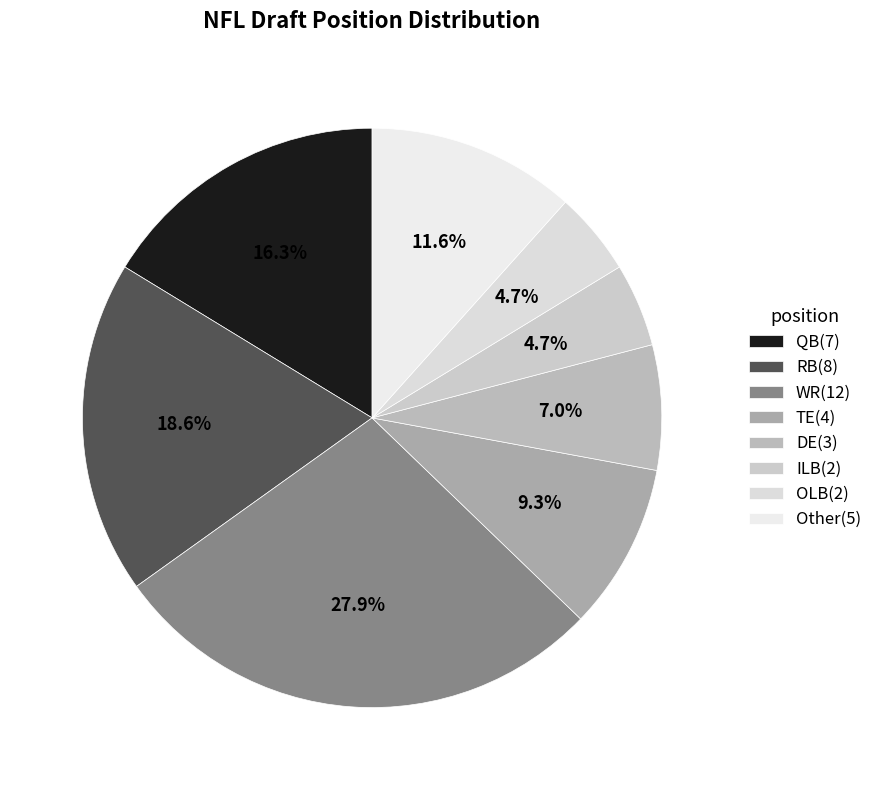

Which has a higher value, WR or ILB?

WR